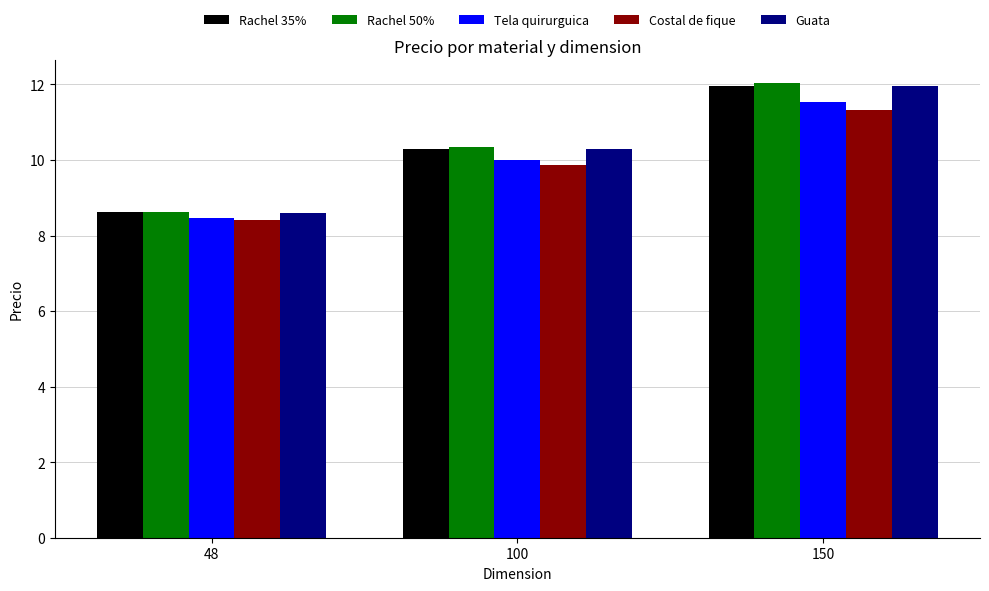

What is the average value of the Costal de fique series?

9.9